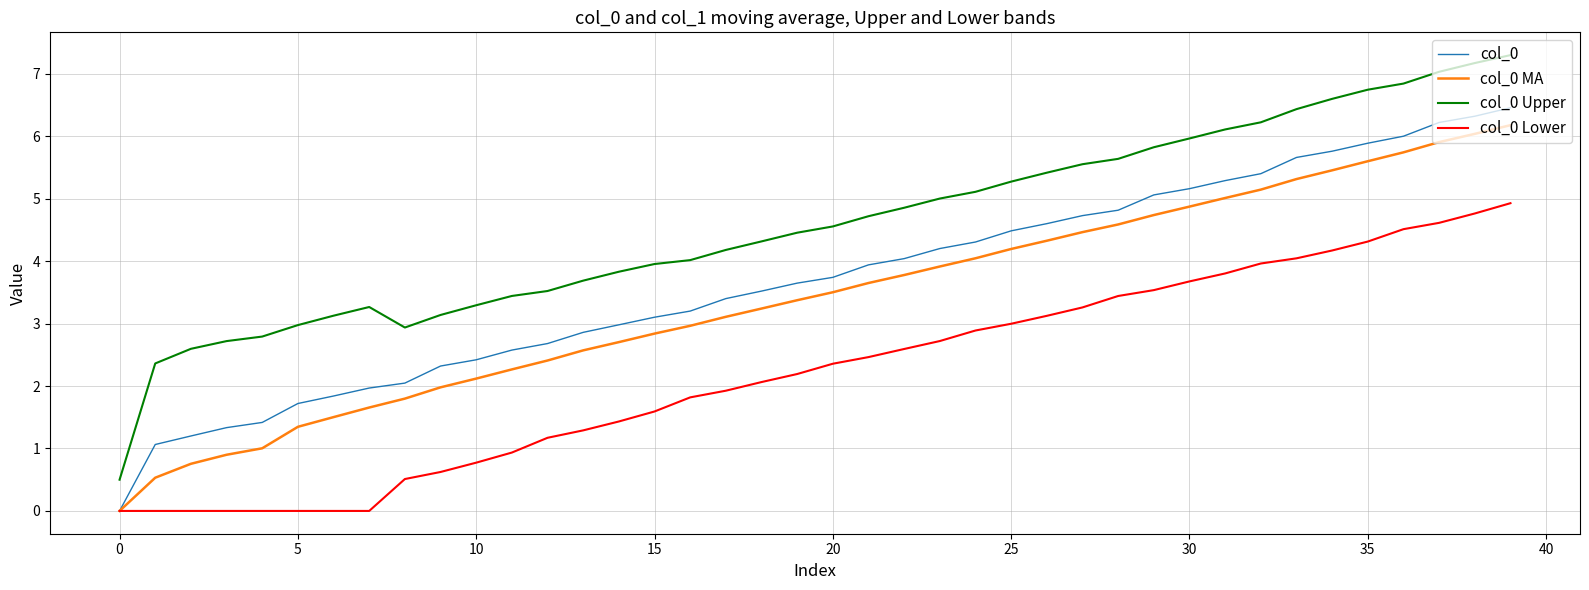

Which series has the largest total across all categories?

col_0 Upper